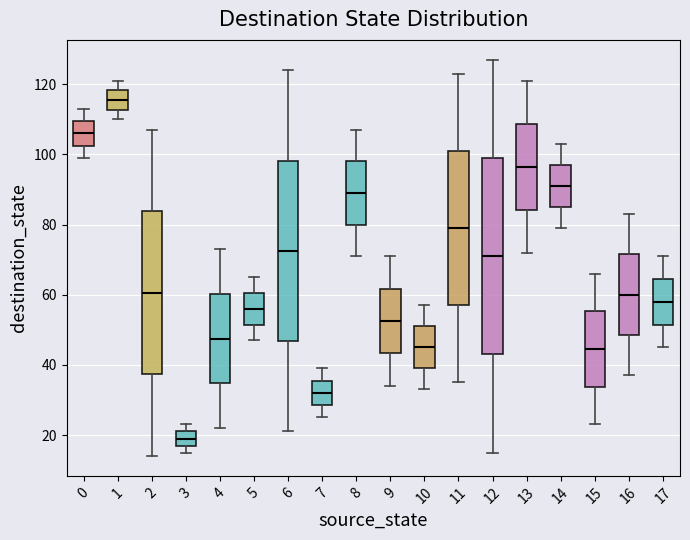

Which box has the lowest median line?

3